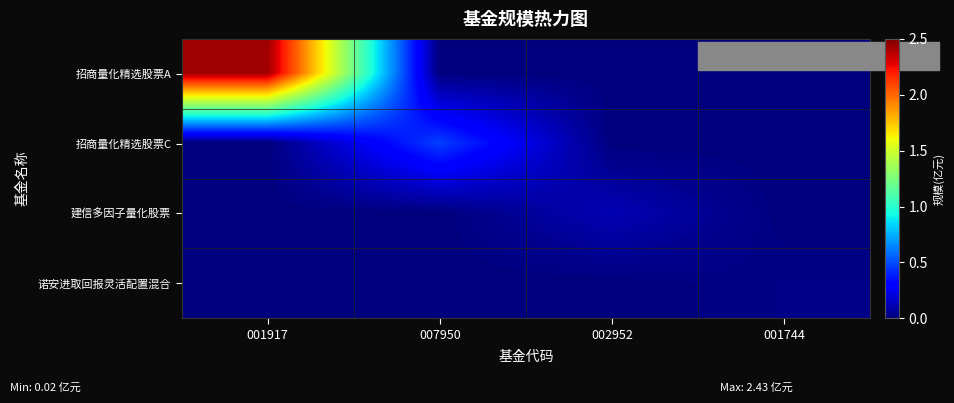

Reading left to right, extract all data points from this chart.

招商量化精选股票A: 001917=2.4	007950=0.0	002952=0.0	001744=0.0
招商量化精选股票C: 001917=0.0	007950=0.5	002952=0.0	001744=0.0
建信多因子量化股票: 001917=0.0	007950=0.0	002952=0.1	001744=0.0
诺安进取回报灵活配置混合: 001917=0.0	007950=0.0	002952=0.0	001744=0.0